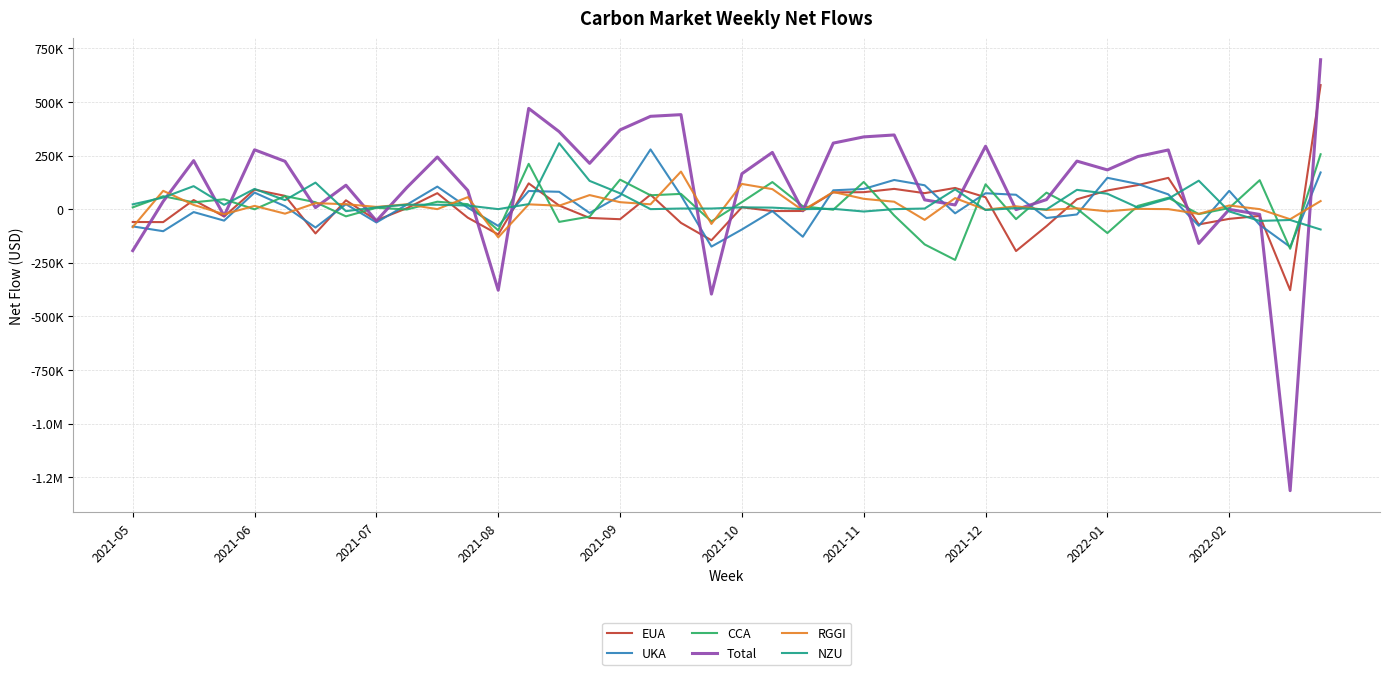

Is this an area chart (filled region under the line)?

No